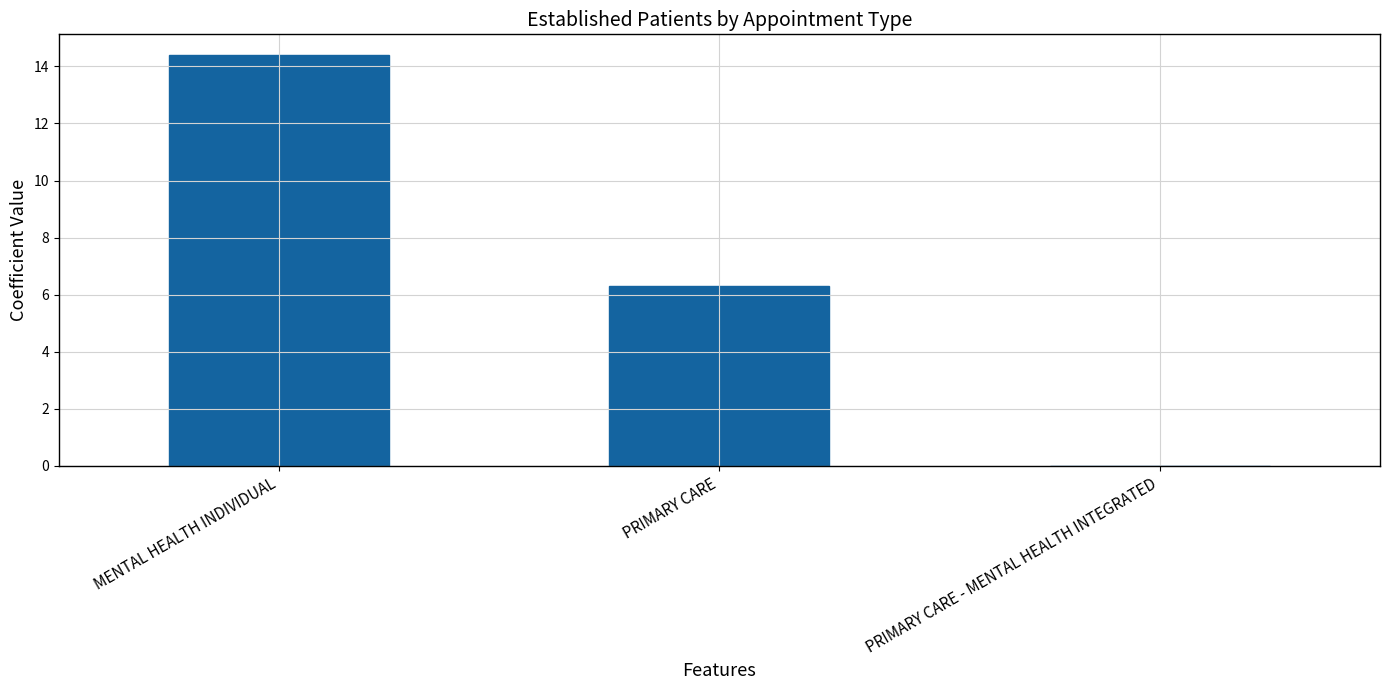

Is it true that the value at PRIMARY CARE - MENTAL HEALTH INTEGRATED is -5.7?

False